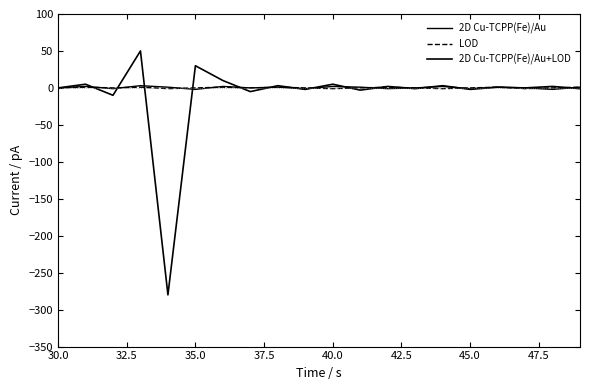

What is the highest value of the 2D Cu-TCPP(Fe)/Au series?

3